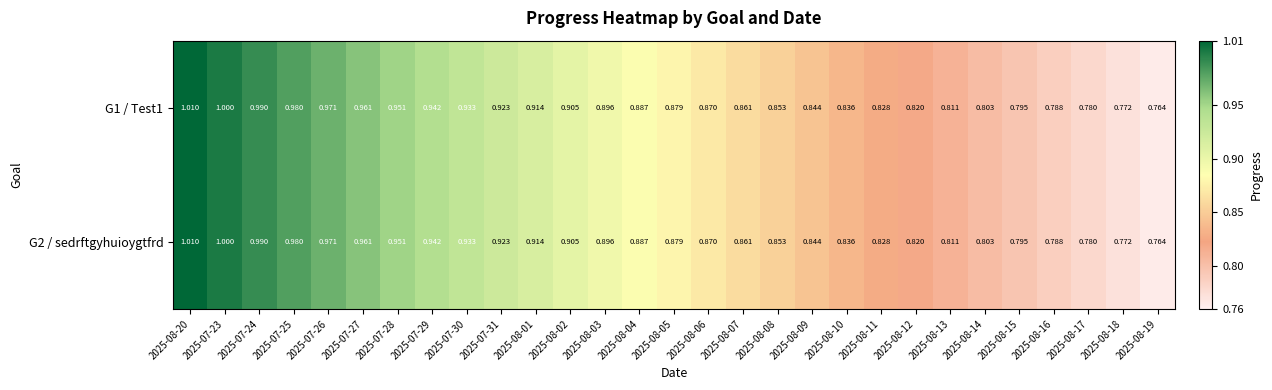

Is the value of G2 / sedrftgyhuioygtfrd at 2025-08-09 greater than the value of G1 / Test1 at 2025-08-19?

Yes